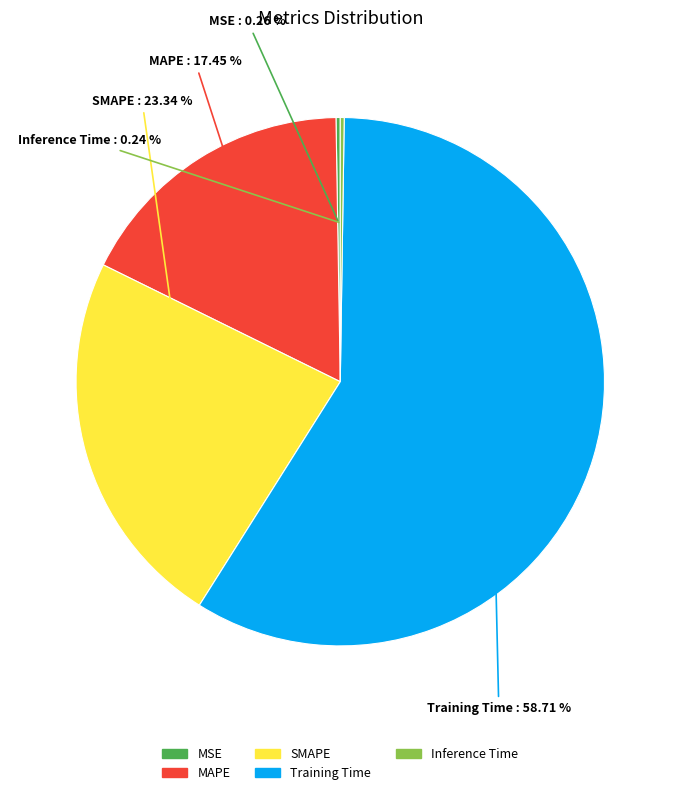

What is the largest slice in the pie chart?

Training Time